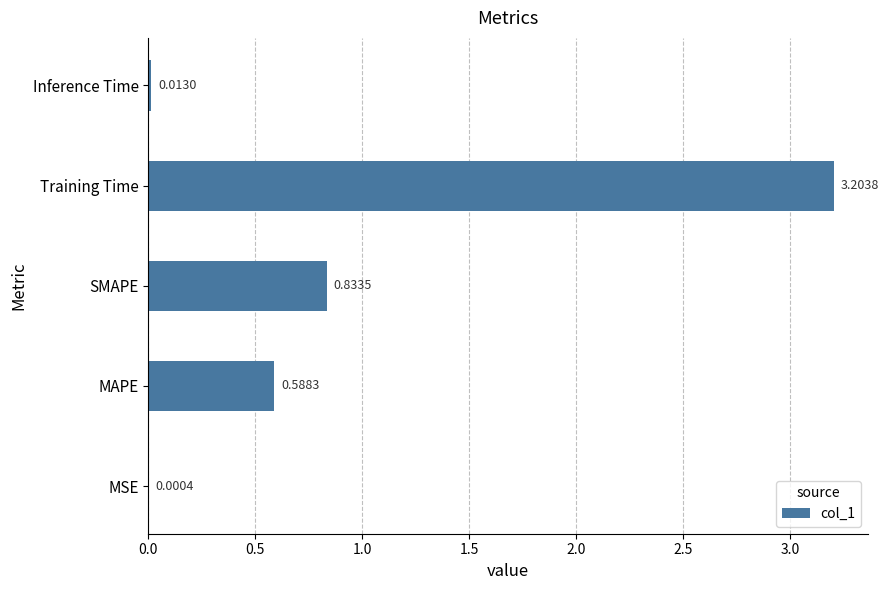

What is the sum of all values?

4.6